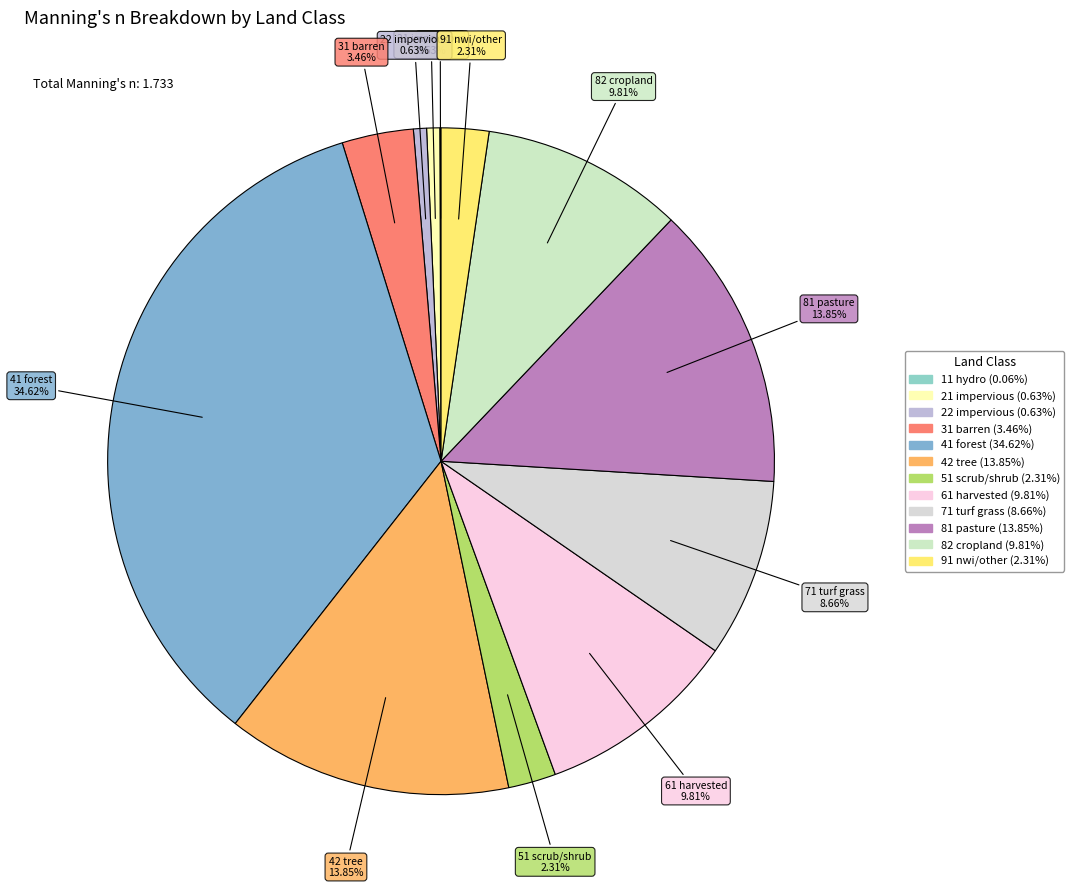

Does any single category account for the majority?

No